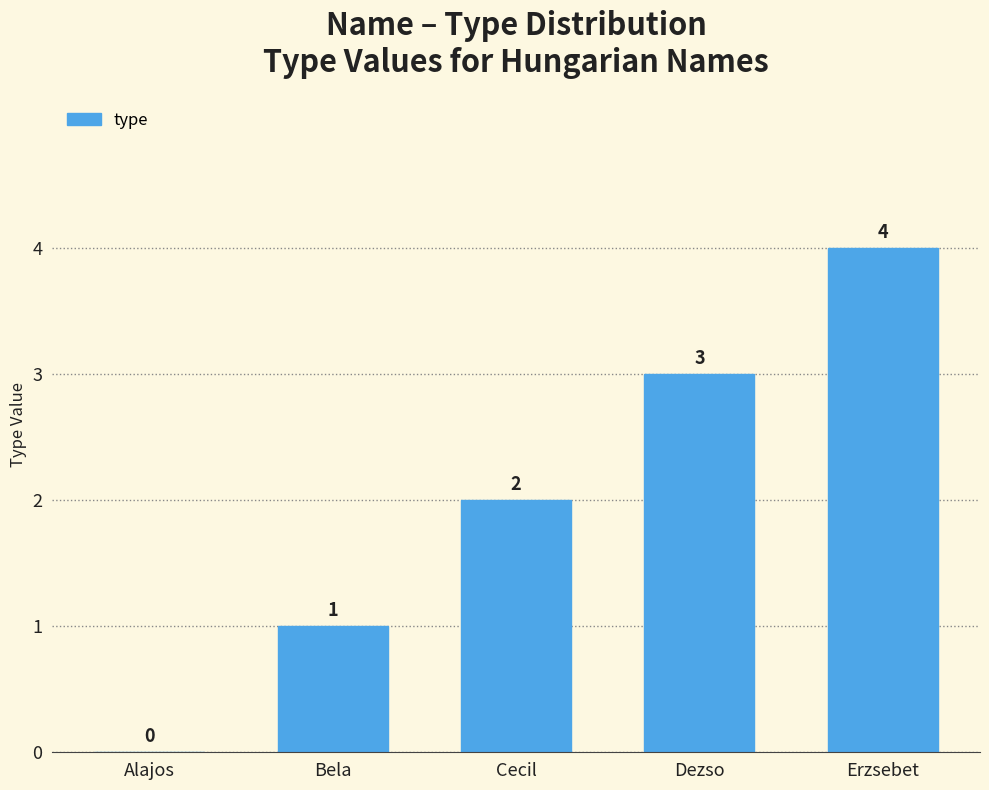

What is the sum of all values?

10